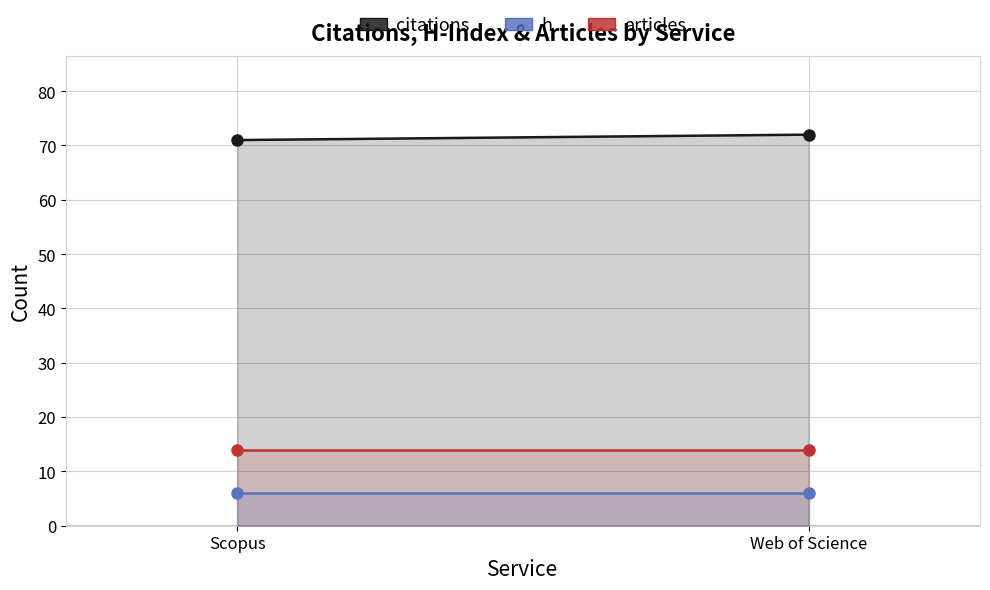

Reading left to right, list all the values displayed in this chart.

citations: 71	72
h: 6	6
articles: 14	14